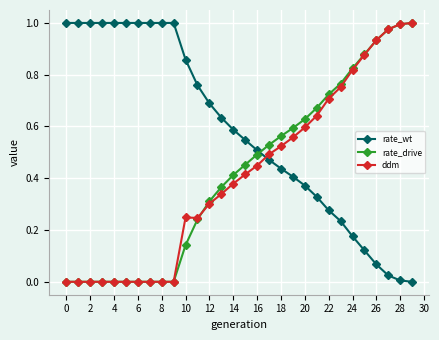

In ddm, how many points are higher than both neighbors (excluding endpoints)?

1